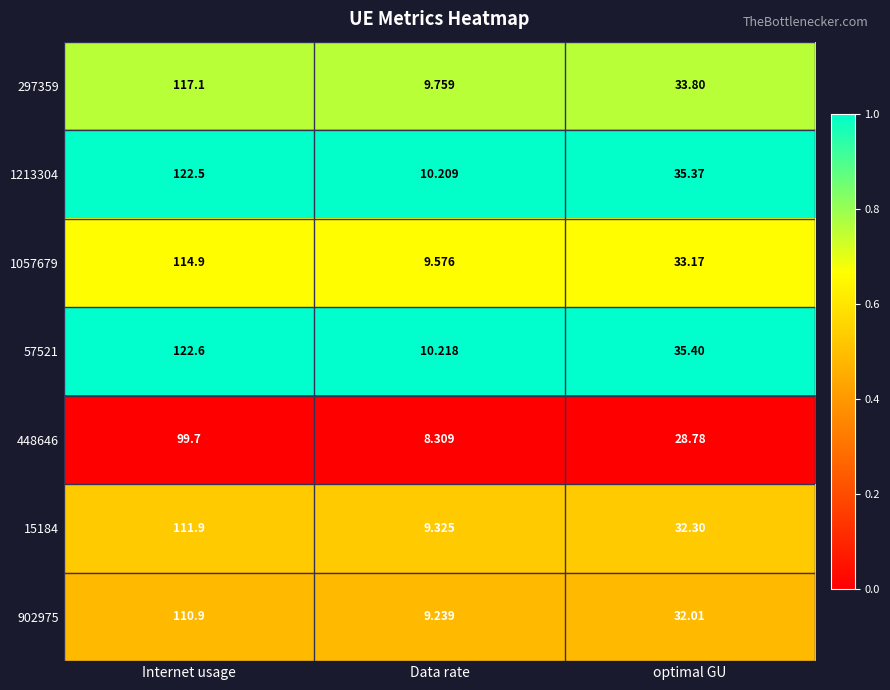

Where does the 448646 series first go above 28?

Internet usage